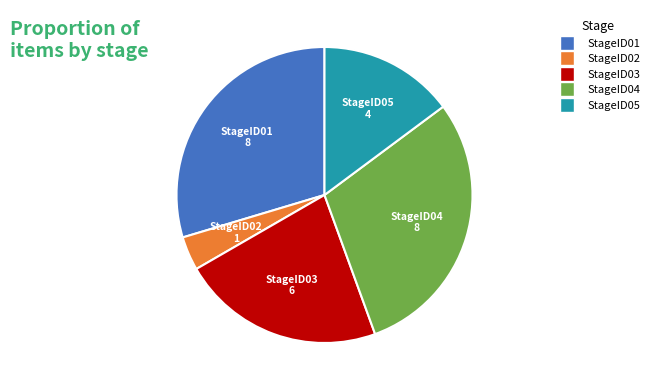

Which has a higher value, StageID03 or StageID05?

StageID03